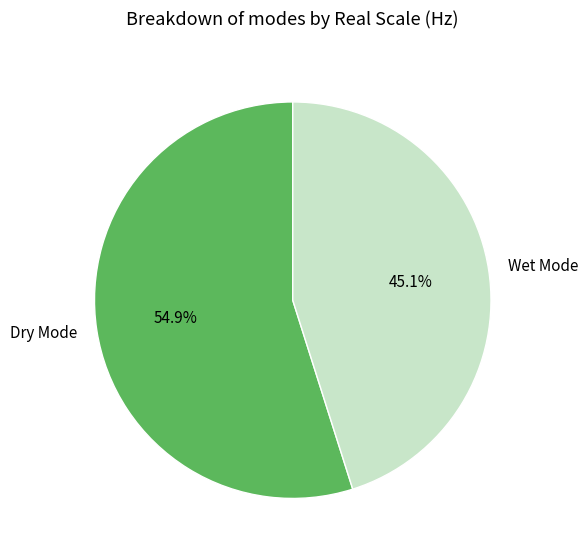

To the nearest percent, what is the difference between the largest and smallest slice percentages?

10%